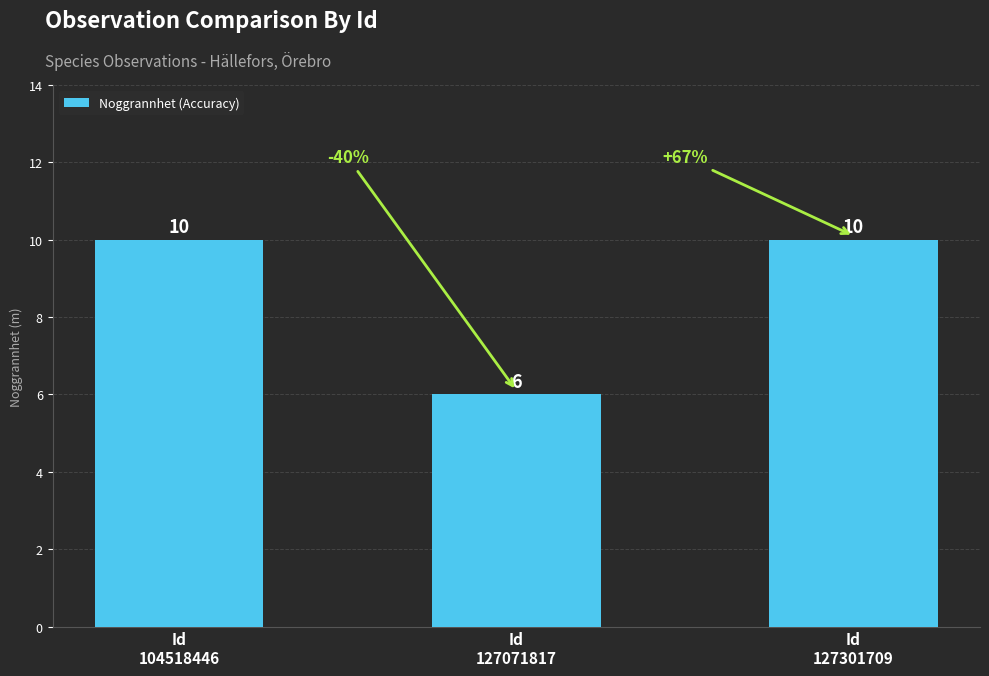

What is the ratio of the value at Id
104518446 to the value at Id
127301709?

1.0